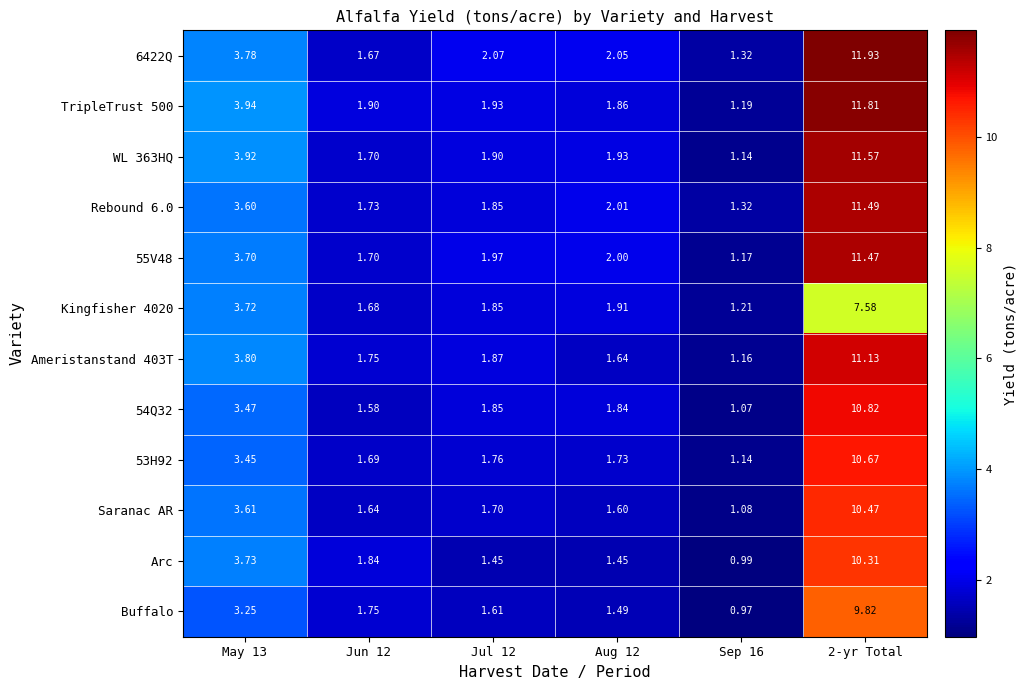

Which series has the largest total across all categories?

6422Q